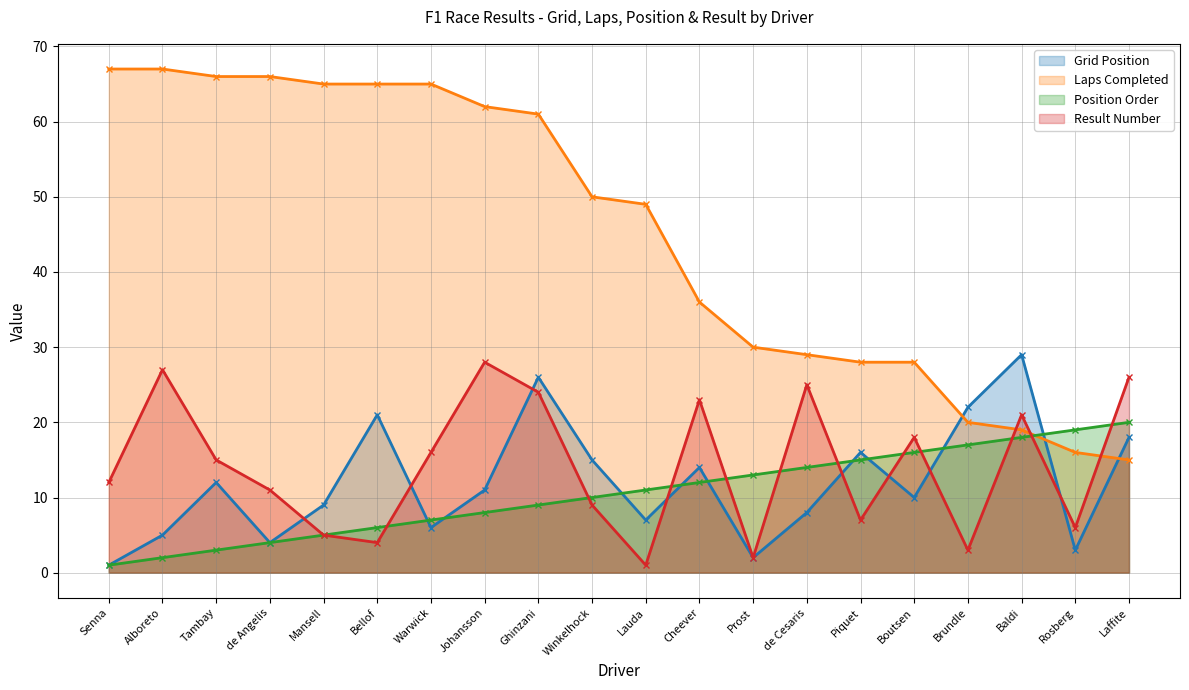

Where does the Result Number series first go above 15?

Alboreto